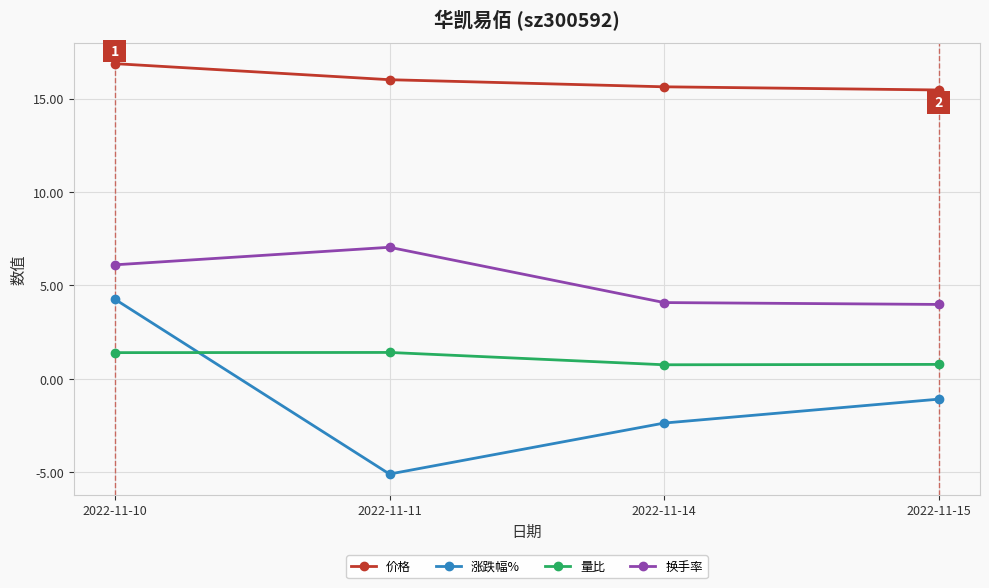

How many data points in 涨跌幅% are less than -1?

3